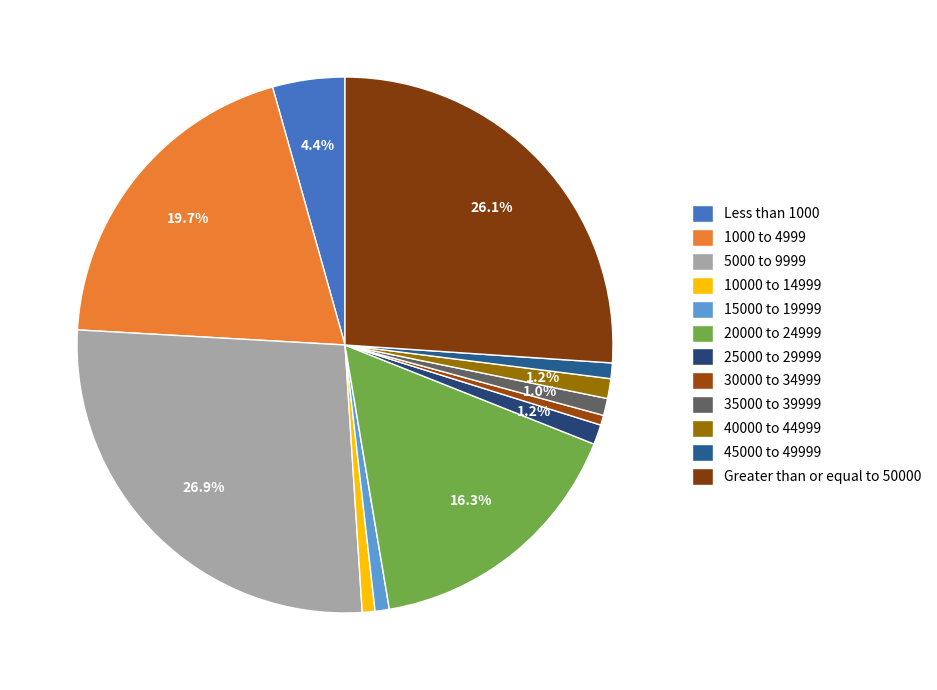

Count the number of slices in the pie.

12